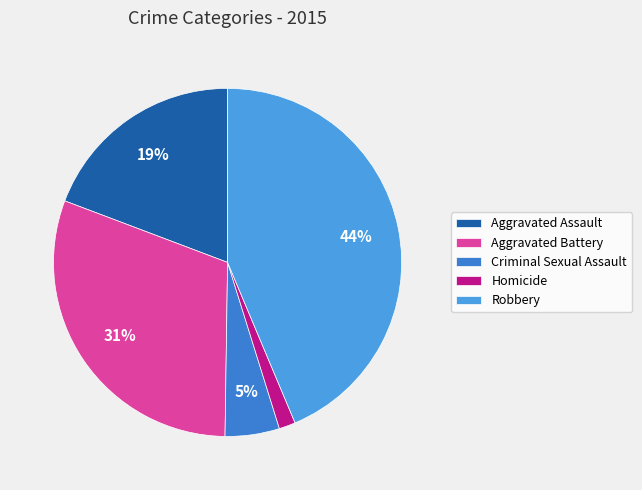

Rank the categories by value from lowest to highest.

Homicide, Criminal Sexual Assault, Aggravated Assault, Aggravated Battery, Robbery